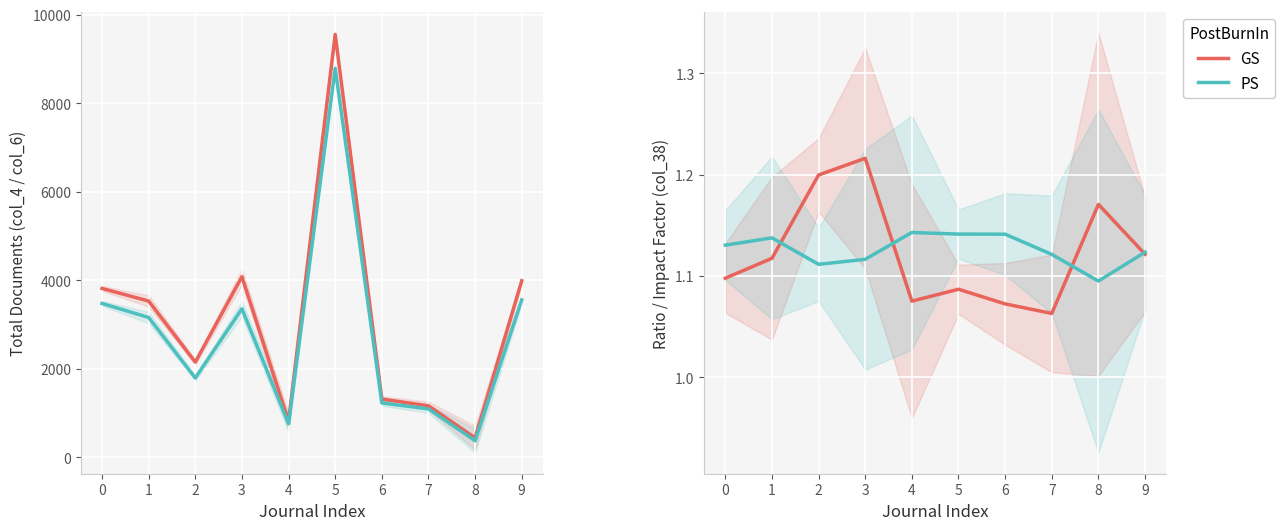

Between 4 and 5, which series saw the biggest shift?

GS